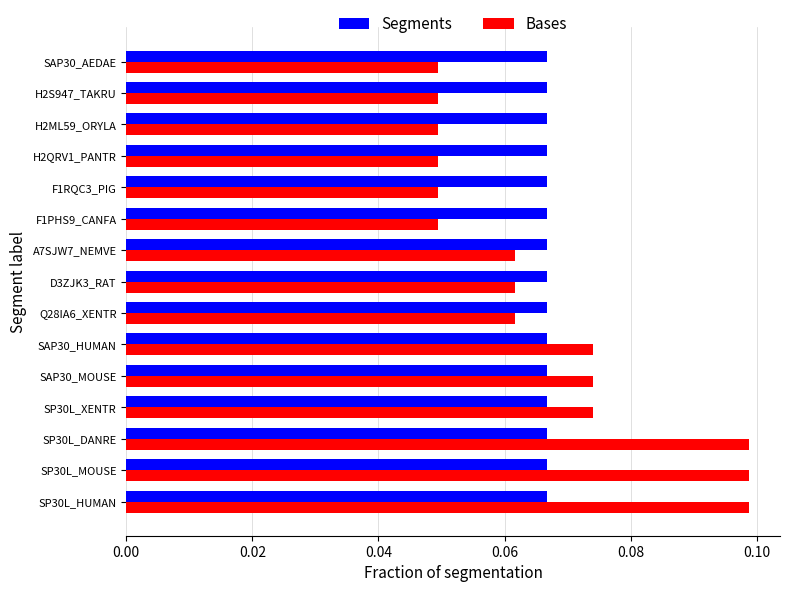

List the series in order of their peak value, highest first.

Bases, Segments